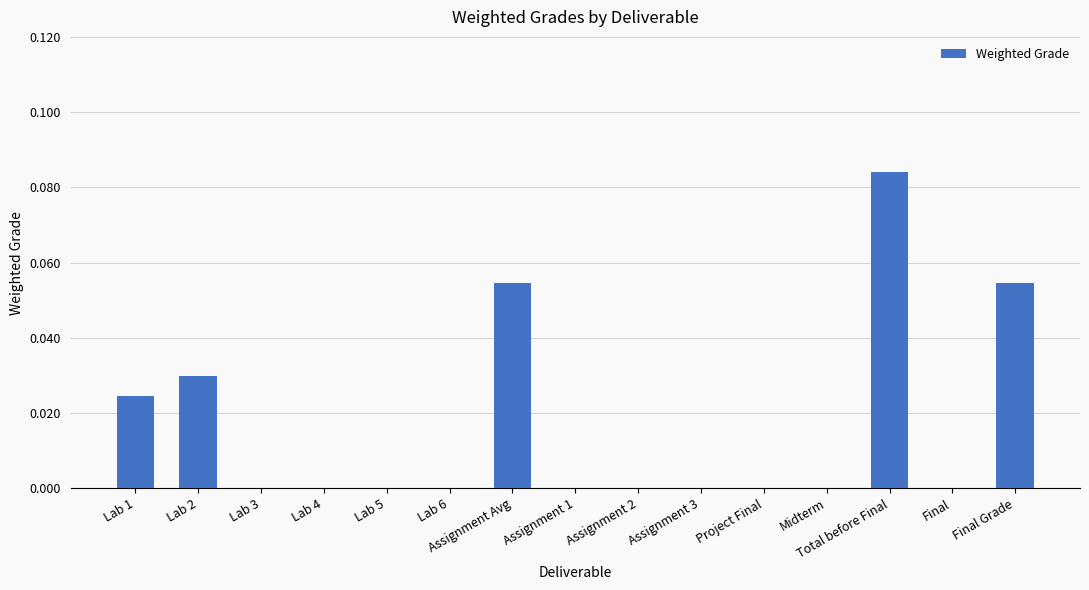

Count the values in the range 0 to 1.

15